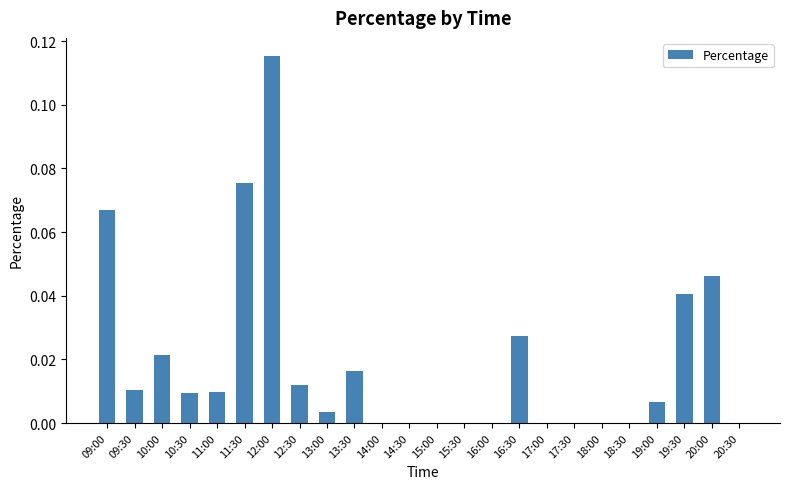

Is it true that the value at 12:30 is 0.0?

True